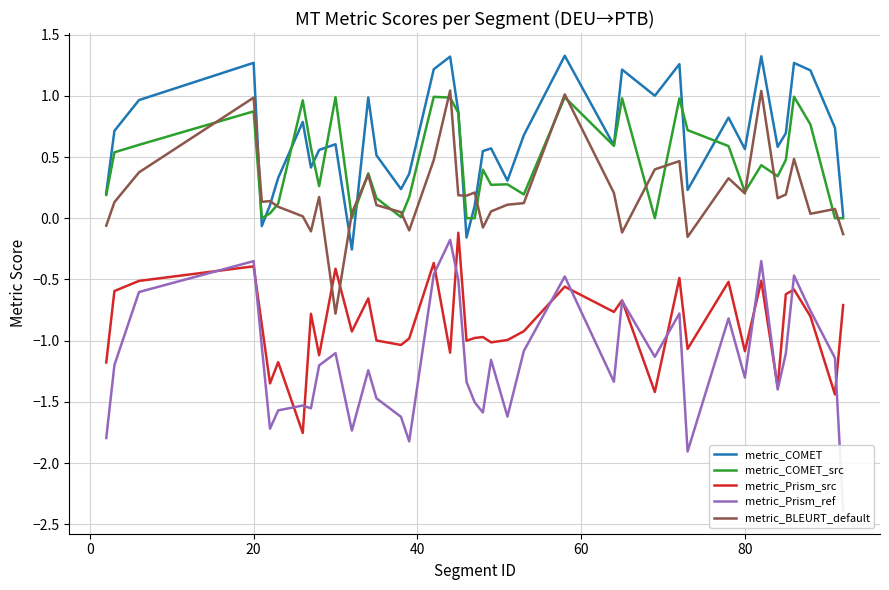

True or false: metric_COMET_src has a value of 0.2 at 30.

False